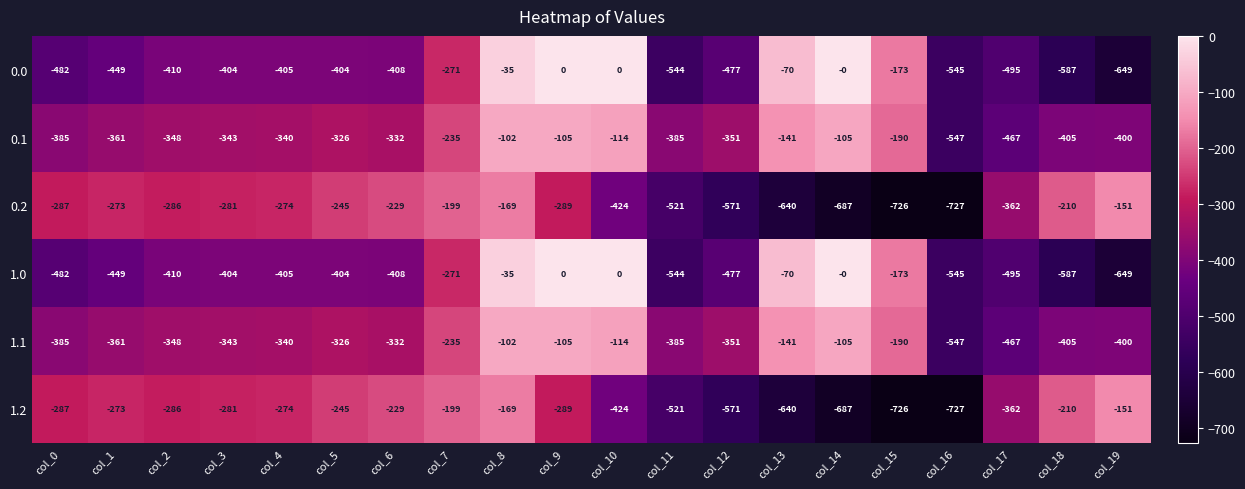

What is the difference between the highest and lowest values at col_7?

72